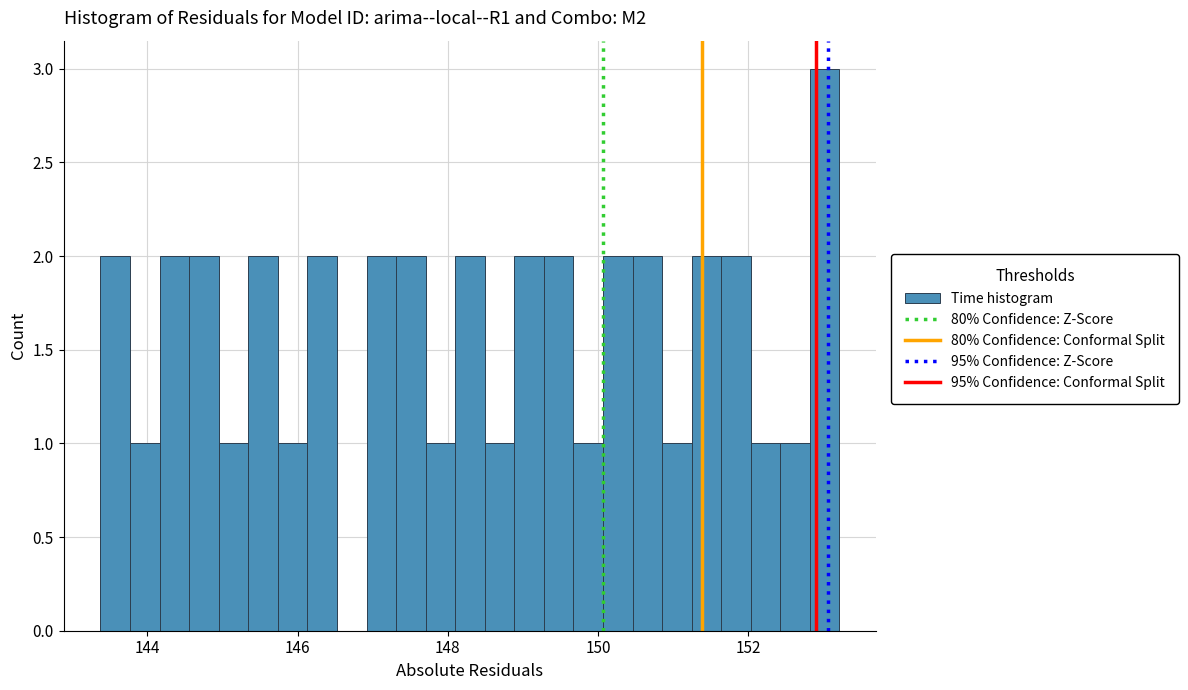

Around what value on the x-axis is the tallest bar? Give the approximate position of its centre, as read against the axis.

153.0